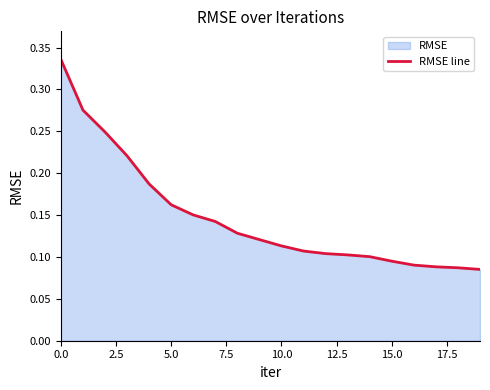

The chart shows a value of 0.0 at 16. True or false?

False